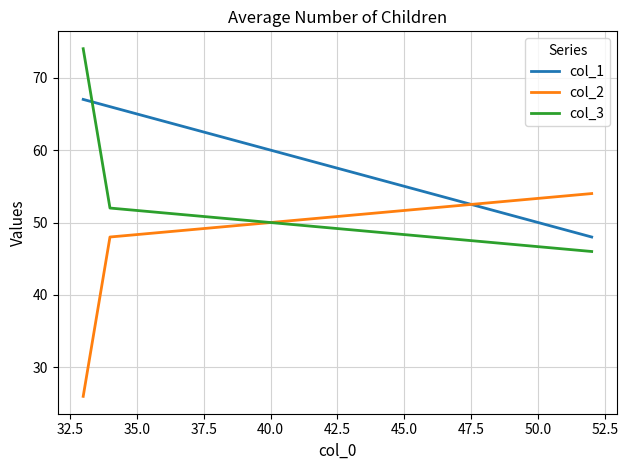

What is the minimum value for col_3?

46